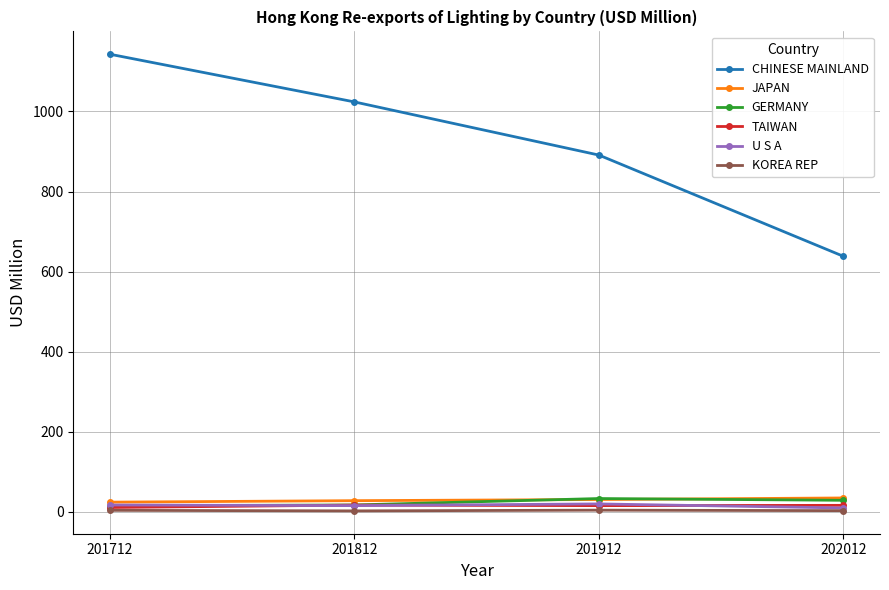

How many distinct data groups are displayed?

6